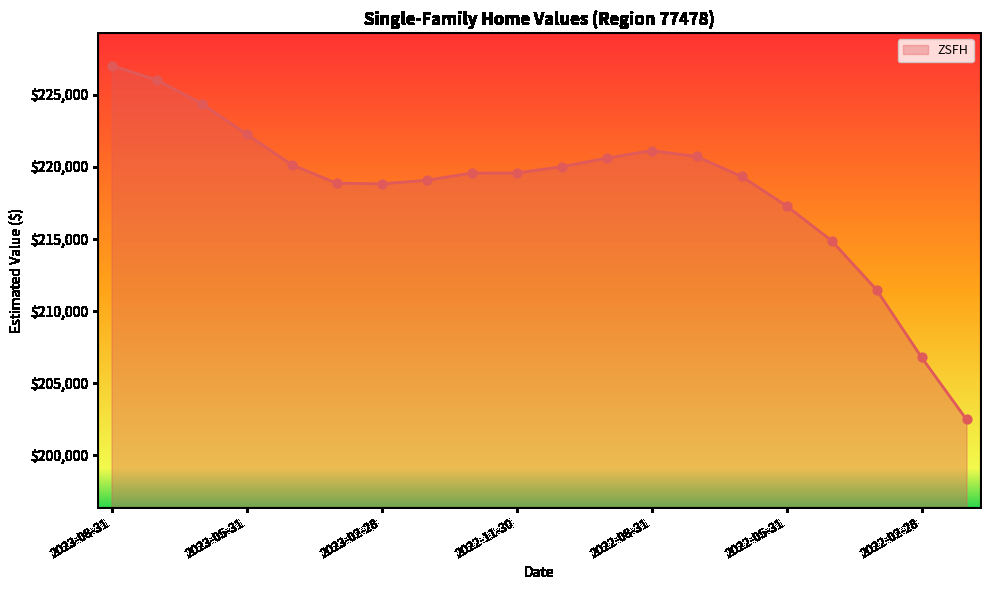

What is the minimum value shown in the chart?

202487.2